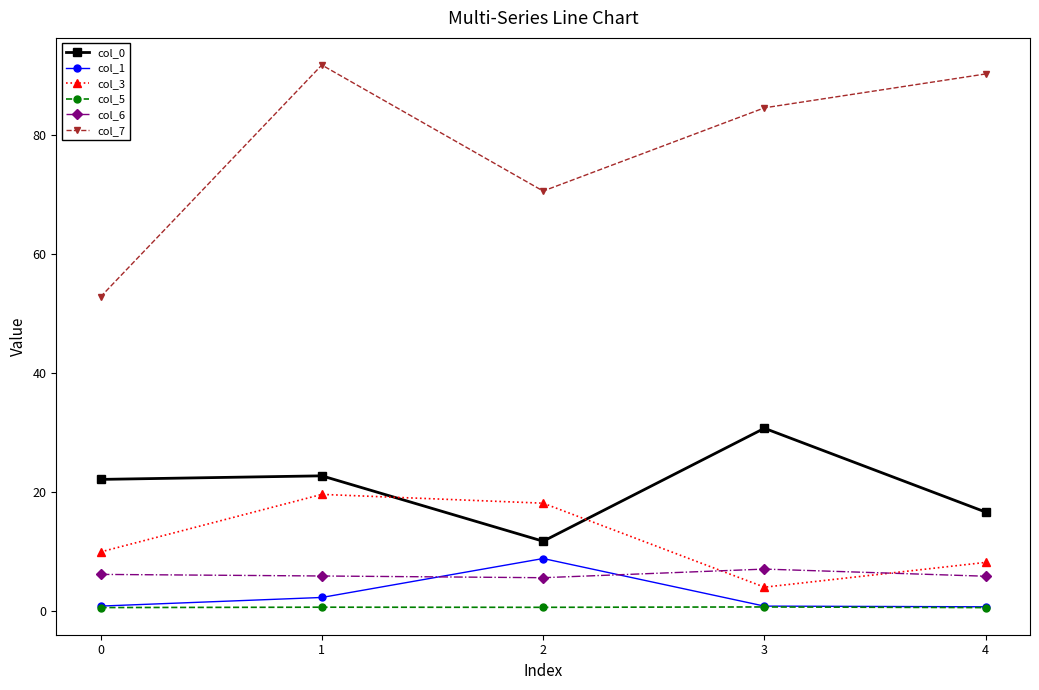

True or false: col_3 and col_1 intersect in this chart.

False